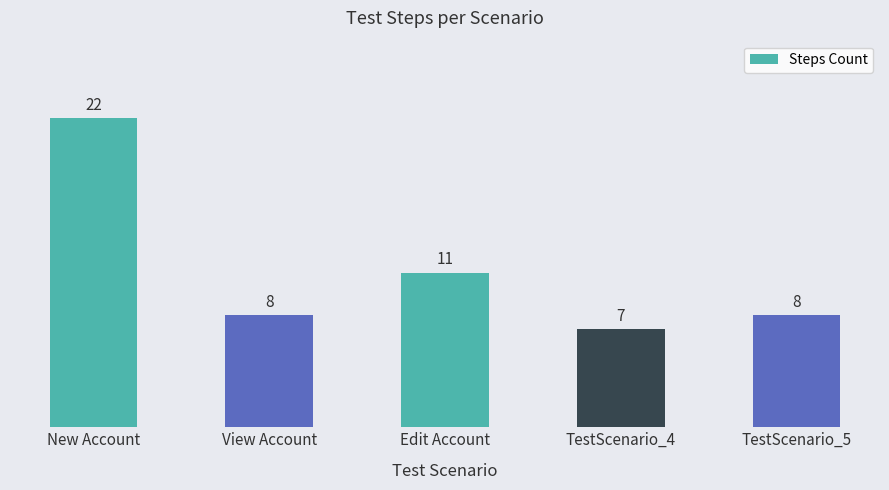

At which label does the data first exceed 8?

New Account